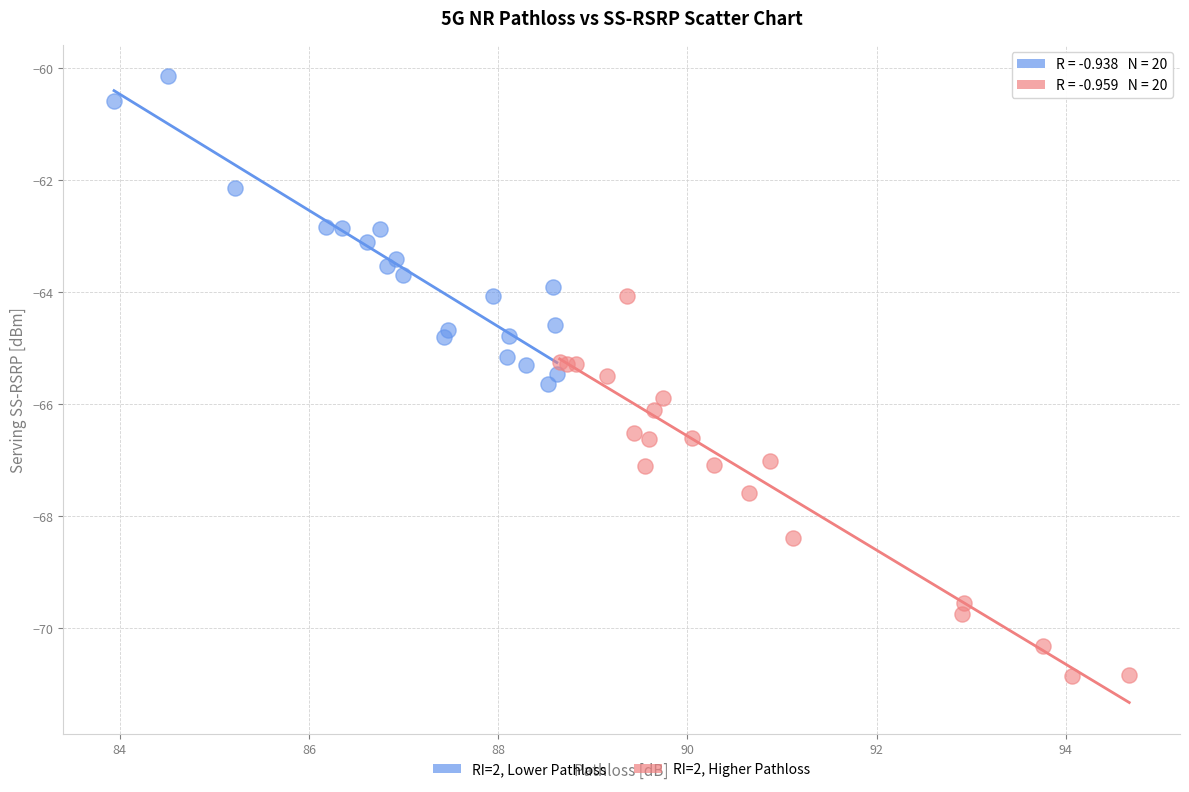

Which series has the widest spread of Y values?

RI=2, Higher Pathloss